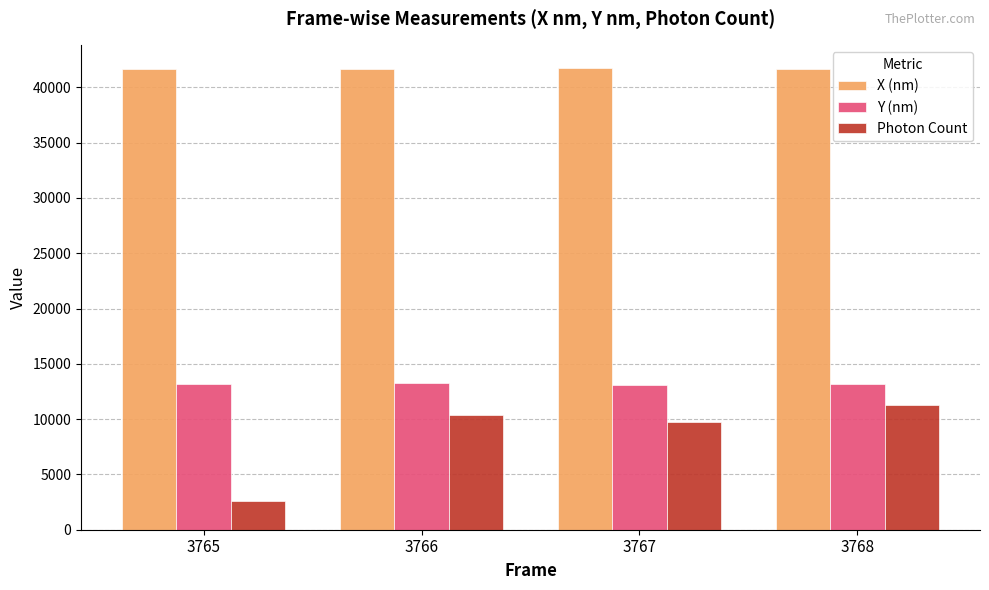

What is the difference between the Photon Count values at 3765 and 3766?

7739.3